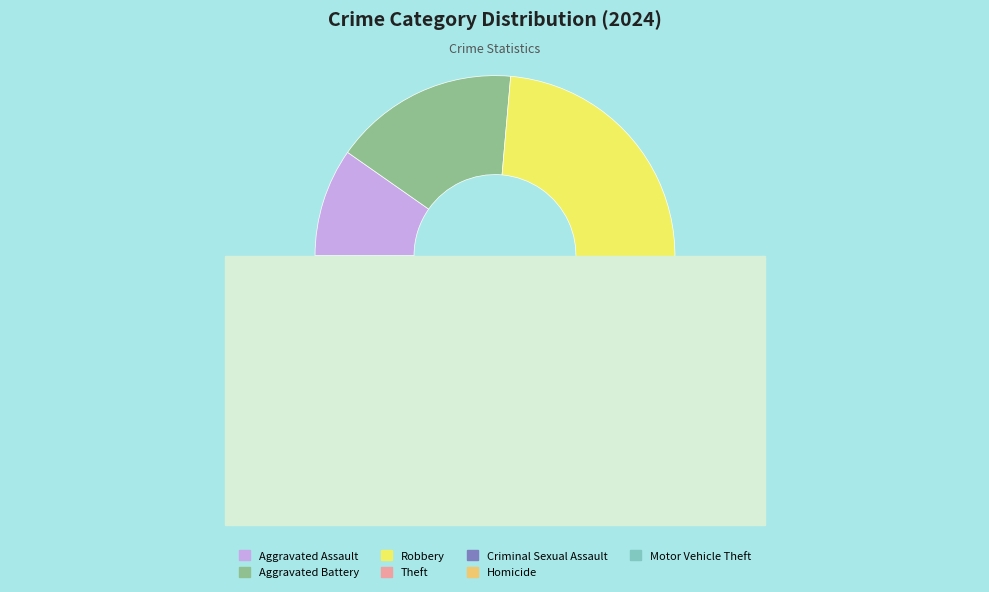

Count the number of slices in the pie.

8